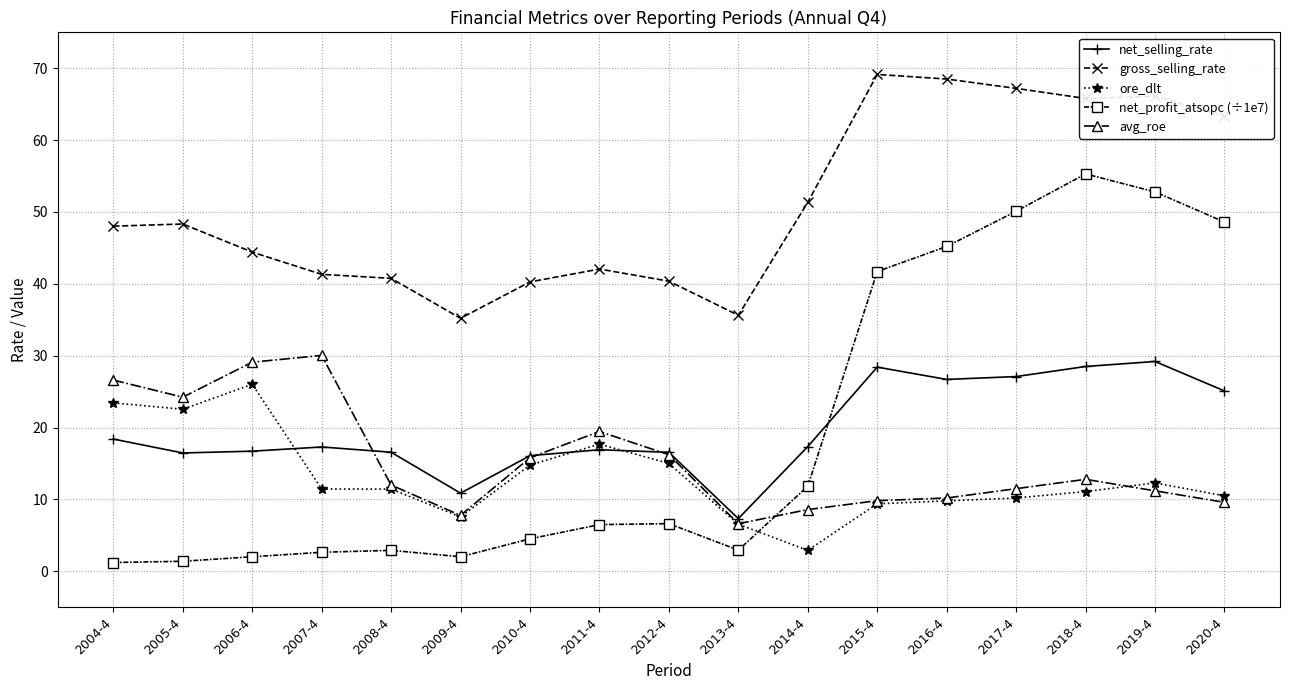

What is the average value of the net_selling_rate series?

19.7